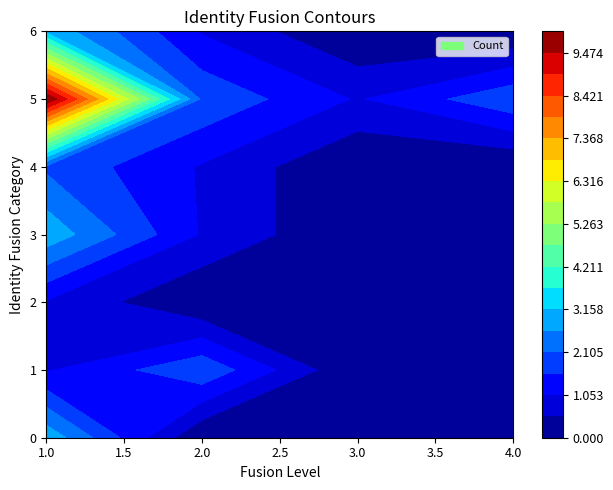

How many values in the 5 series are below 2?

1